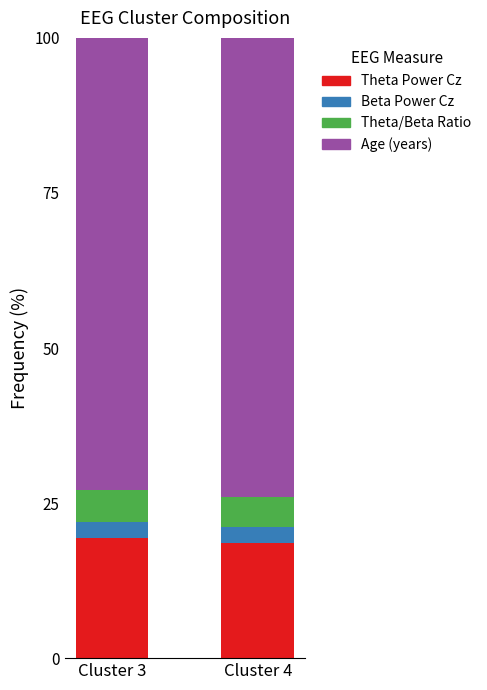

What is the highest value of the Theta Power Cz series?

19.3